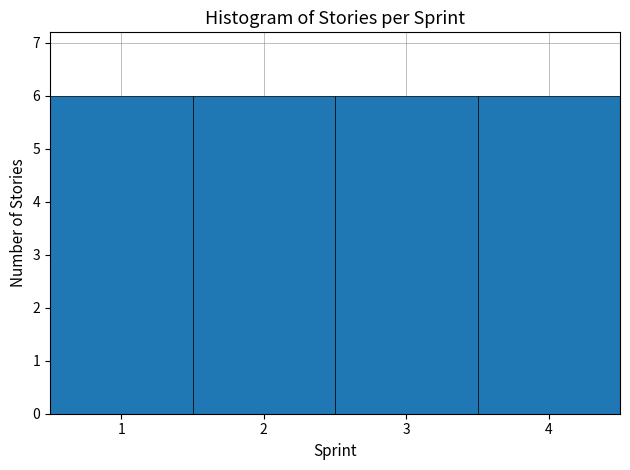

What is the height of the bar covering 0.5 to 1.5 on the x-axis? The values are not printed on the chart, so give them approximately, as read against the axis.

6